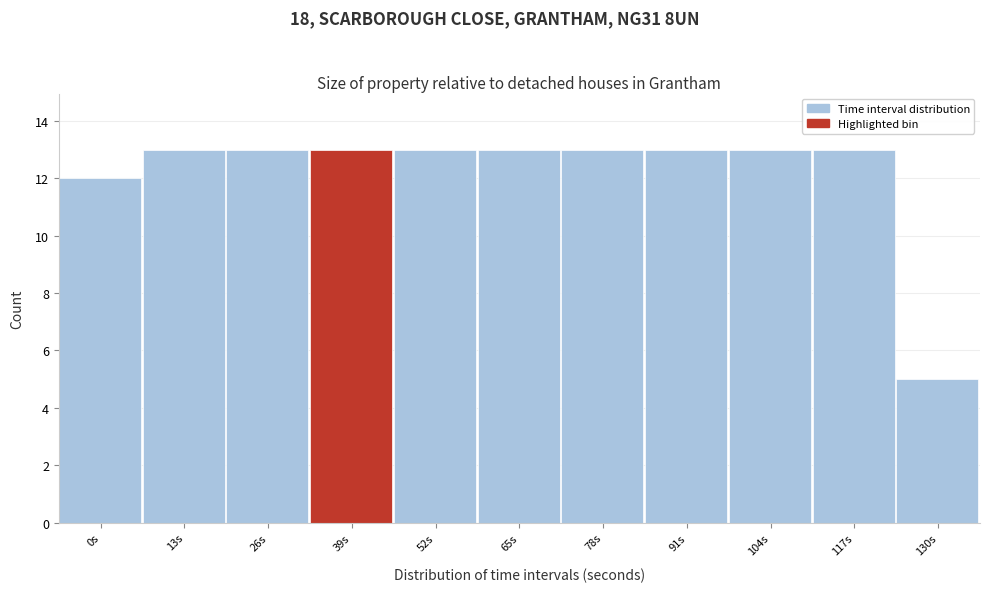

Reading left to right, what are all the values shown in this chart?

0s=12	13s=13	26s=13	39s=13	52s=13	65s=13	78s=13	91s=13	104s=13	117s=13	130s=5